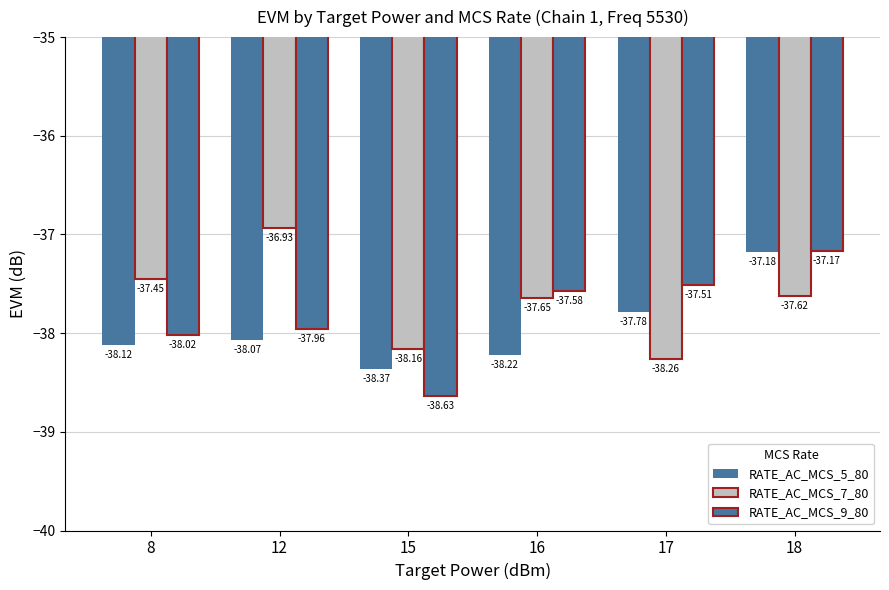

Rank the series at 8 from highest to lowest value.

RATE_AC_MCS_7_80, RATE_AC_MCS_9_80, RATE_AC_MCS_5_80